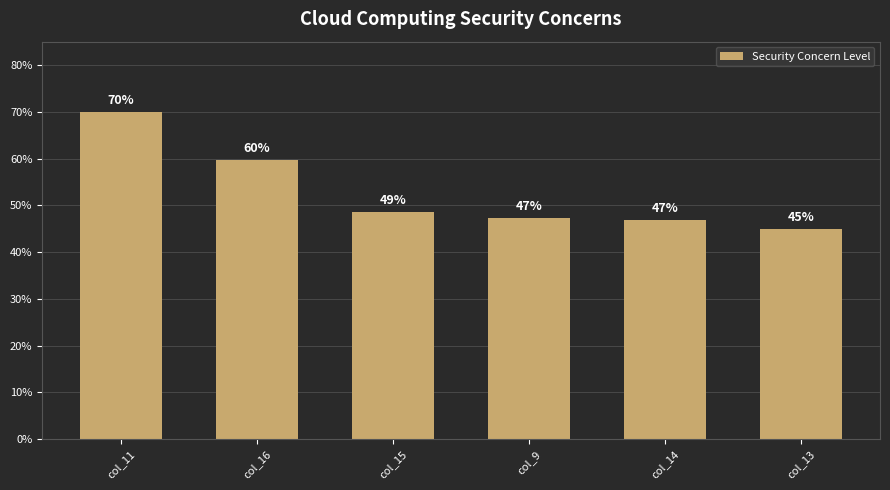

Count the number of data series in this chart.

1